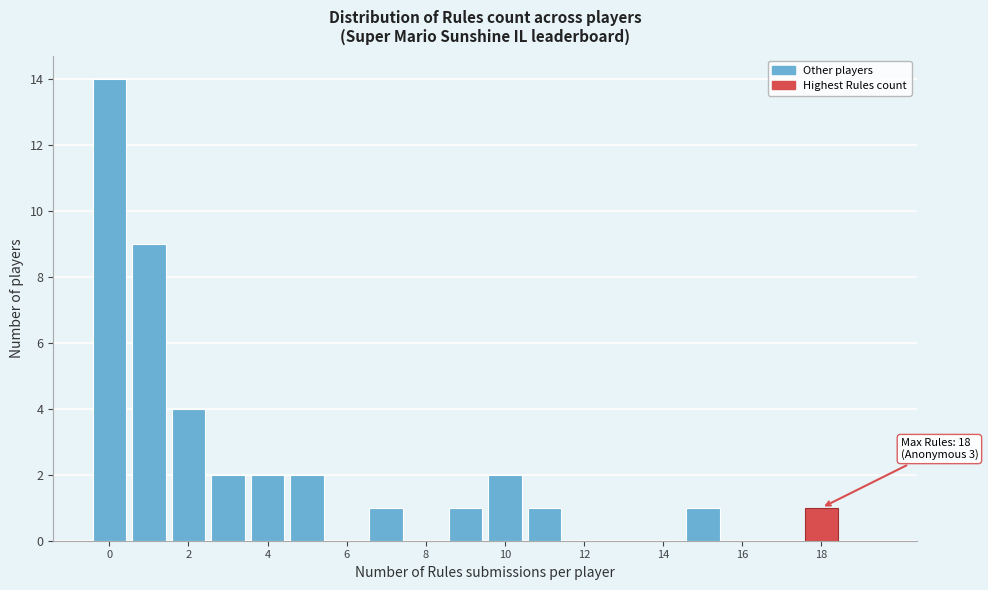

Which range on the x-axis has the tallest bar?

-0.5 to 0.5